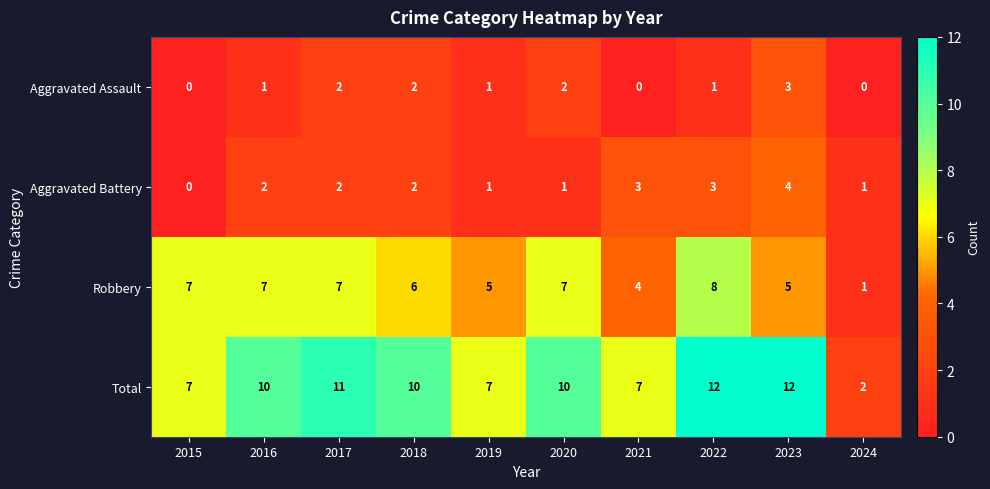

Which series has the largest total across all categories?

Total